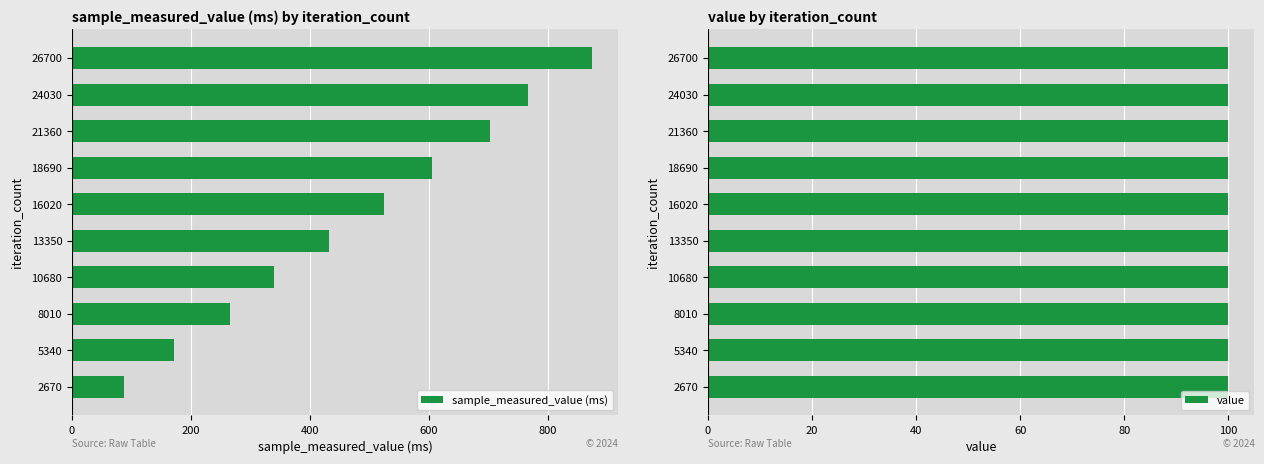

Read the sample_measured_value (ms) value at 5340.

172.2